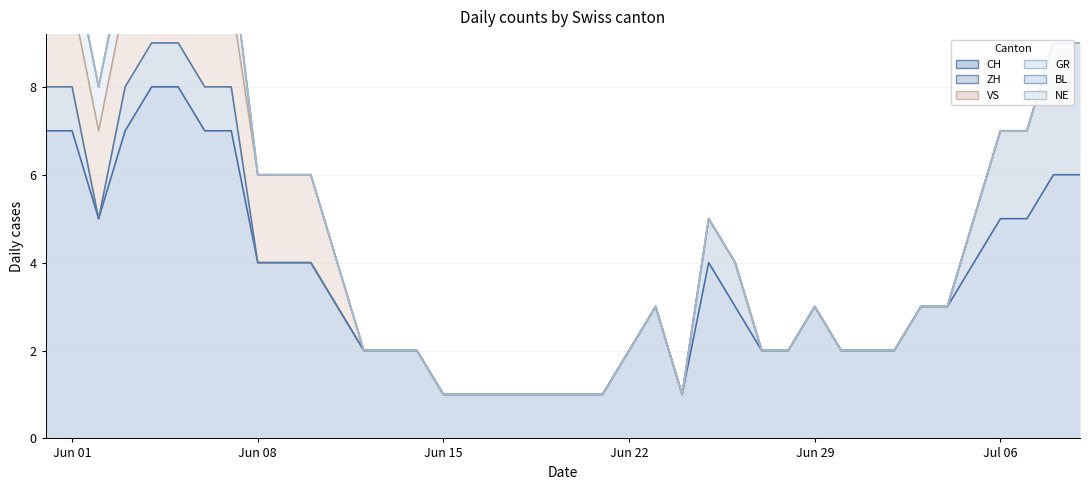

What is the label of the 19th point from the left?

2020-06-18